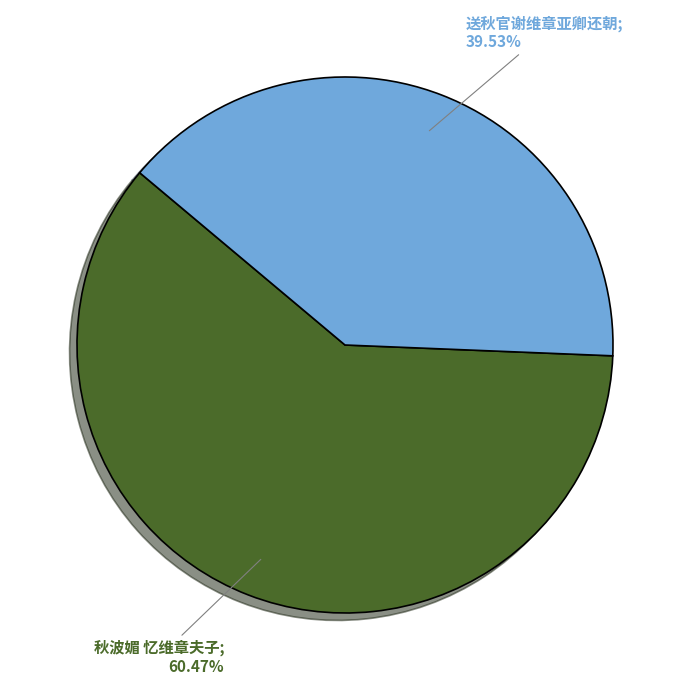

Is there any slice that represents more than half of the pie?

Yes